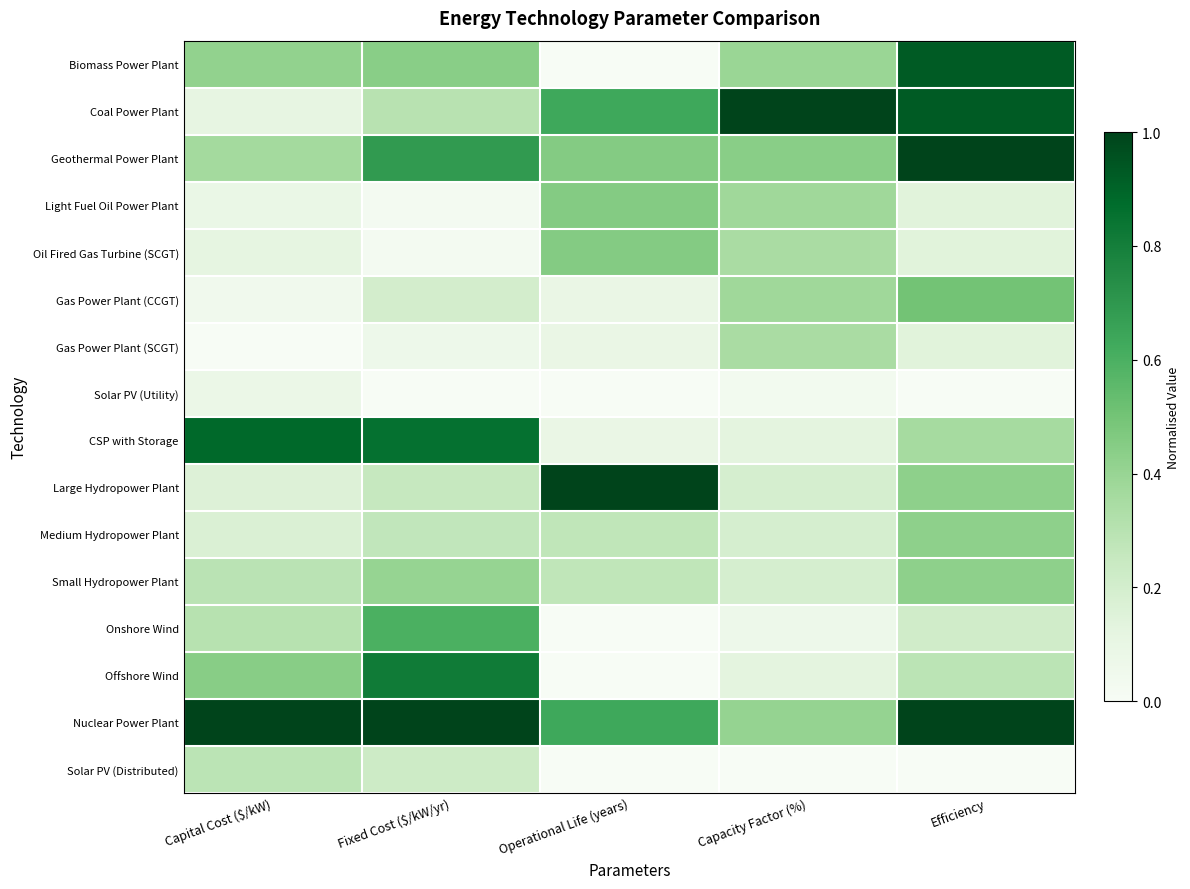

Rank the series by their maximum value, from lowest to highest.

Solar PV (Utility), Solar PV (Distributed), Gas Power Plant (SCGT), Medium Hydropower Plant, Small Hydropower Plant, Light Fuel Oil Power Plant, Oil Fired Gas Turbine (SCGT), Gas Power Plant (CCGT), Onshore Wind, Offshore Wind, CSP with Storage, Biomass Power Plant, Coal Power Plant, Geothermal Power Plant, Large Hydropower Plant, Nuclear Power Plant